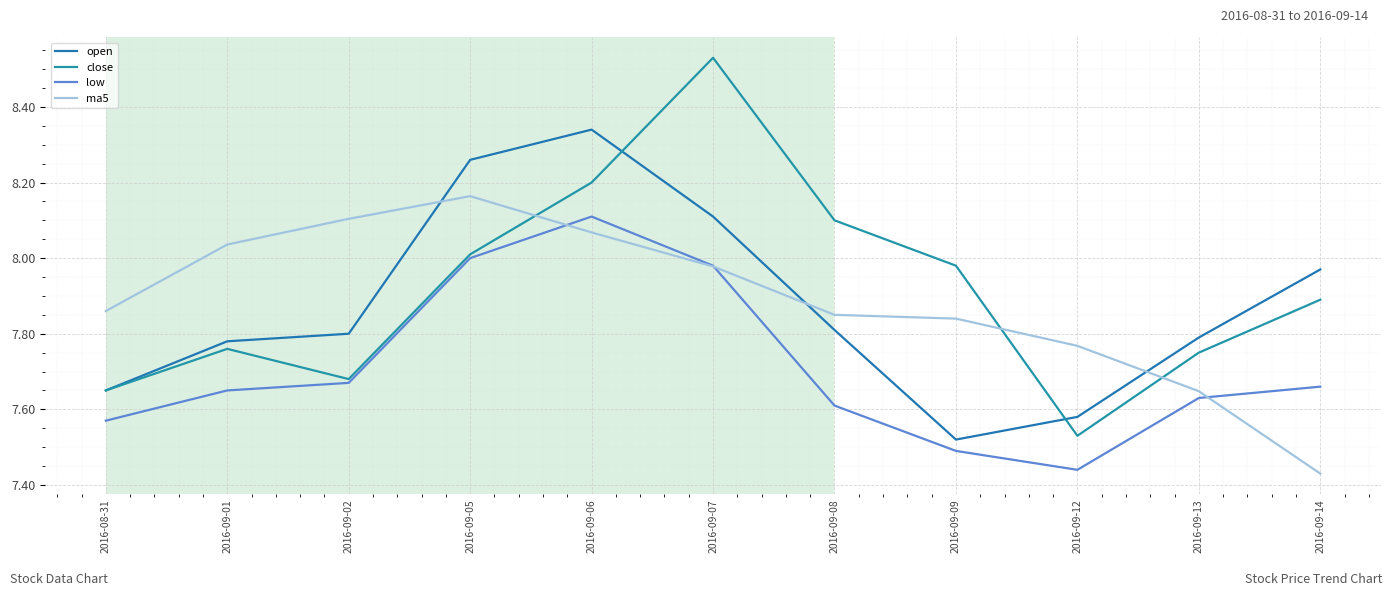

At which label does close reach its minimum?

2016-09-12